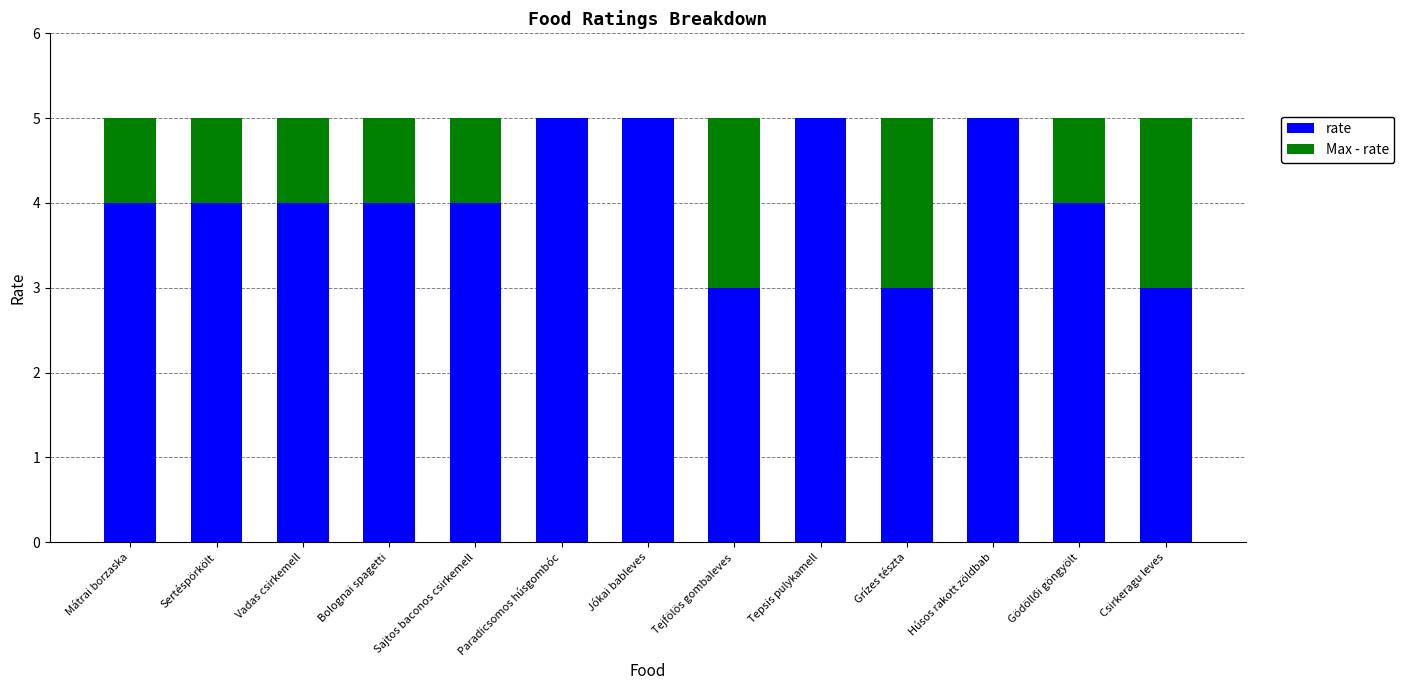

What is the maximum value for rate?

5